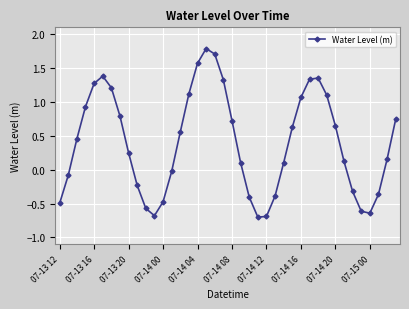

What is the greatest value displayed?

1.8